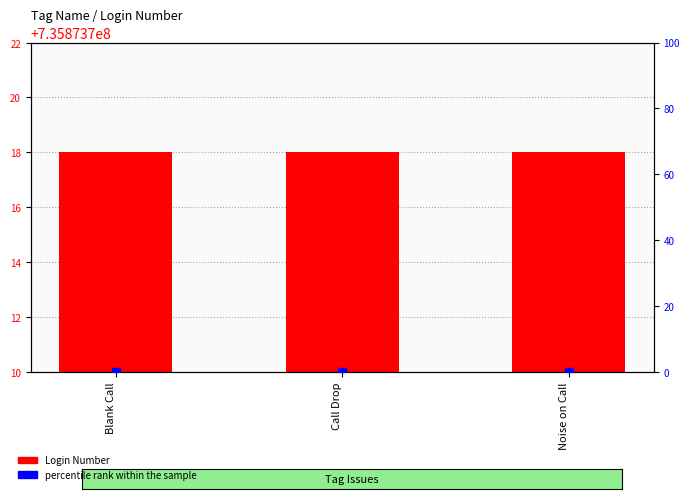

At which category is the sum across all series the highest?

Blank Call